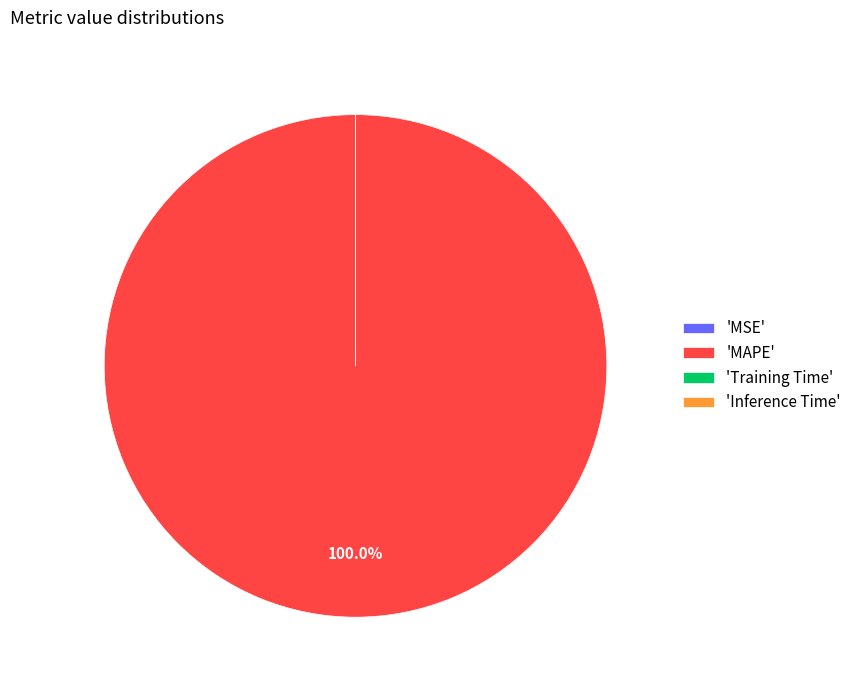

Does 'MAPE' represent more than half of the total?

Yes